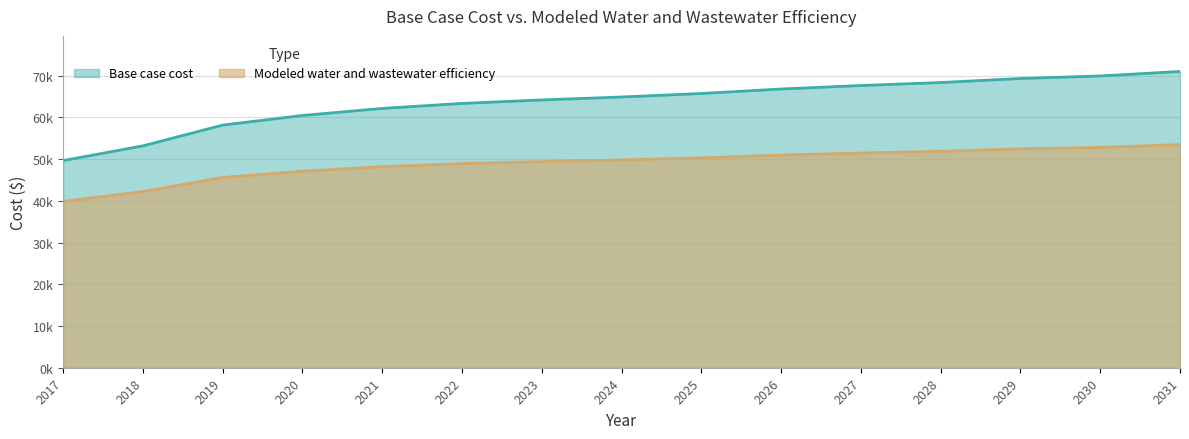

True or false: Modeled water and wastewater efficiency has a value of 42230.0 at 2018.

True